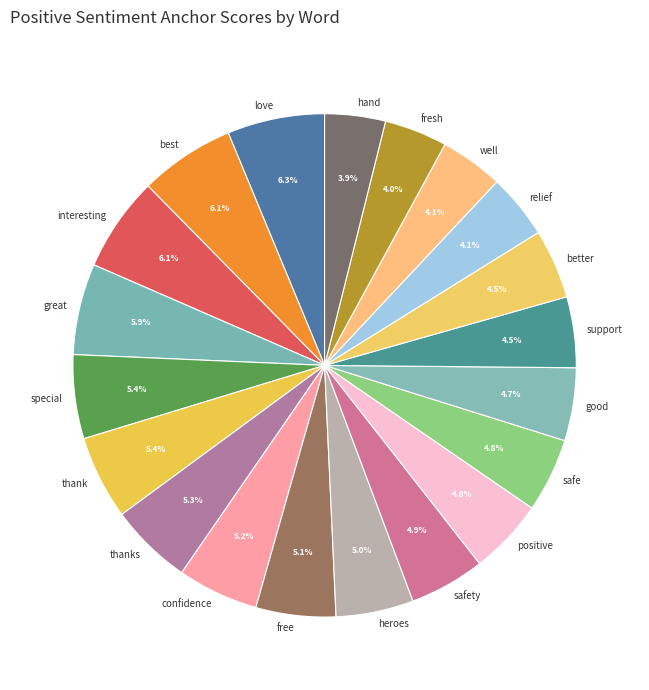

True or false: positive accounts for 5% of the total.

True